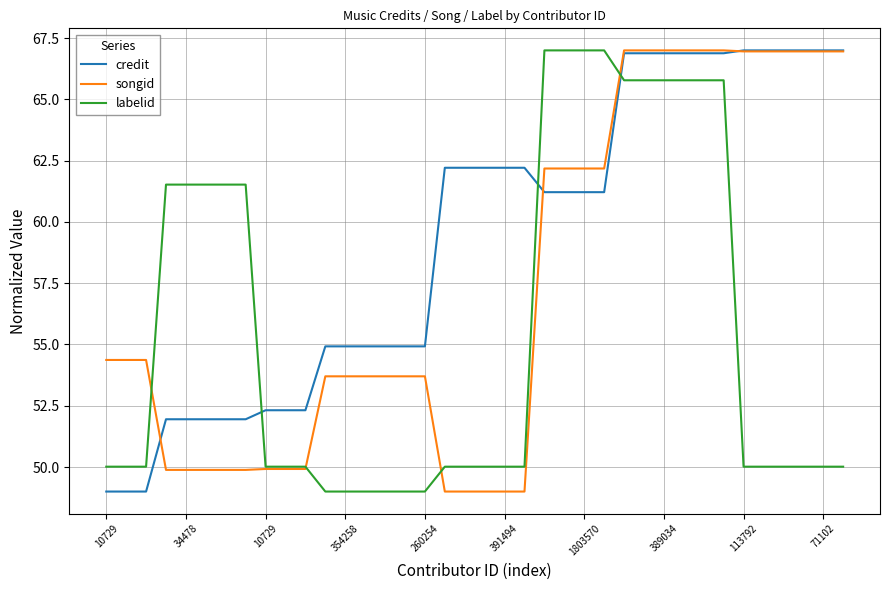

How many times do credit and labelid cross each other?

3